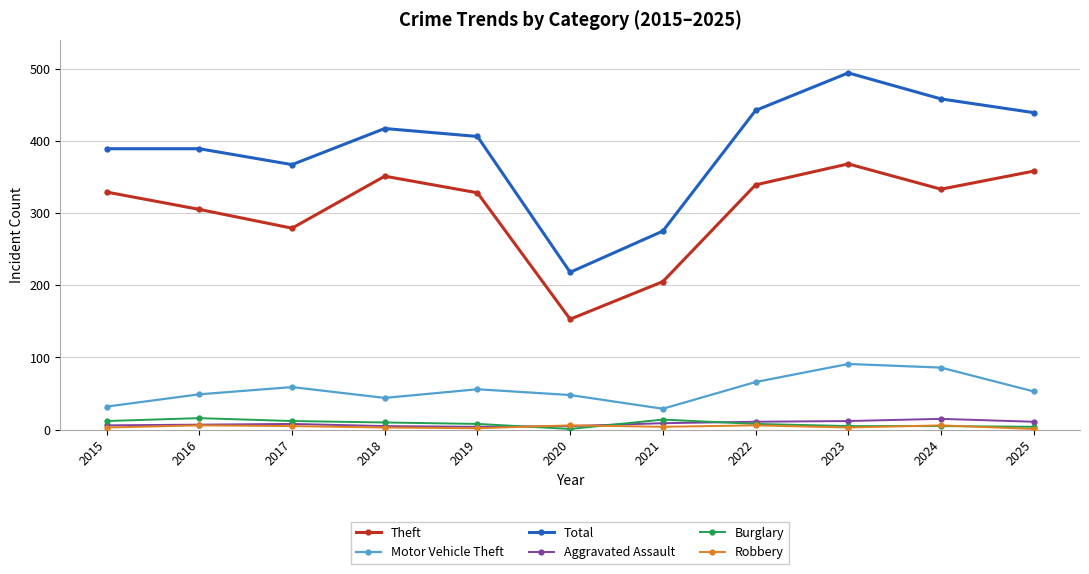

How many interior local valleys does the Theft series have?

3